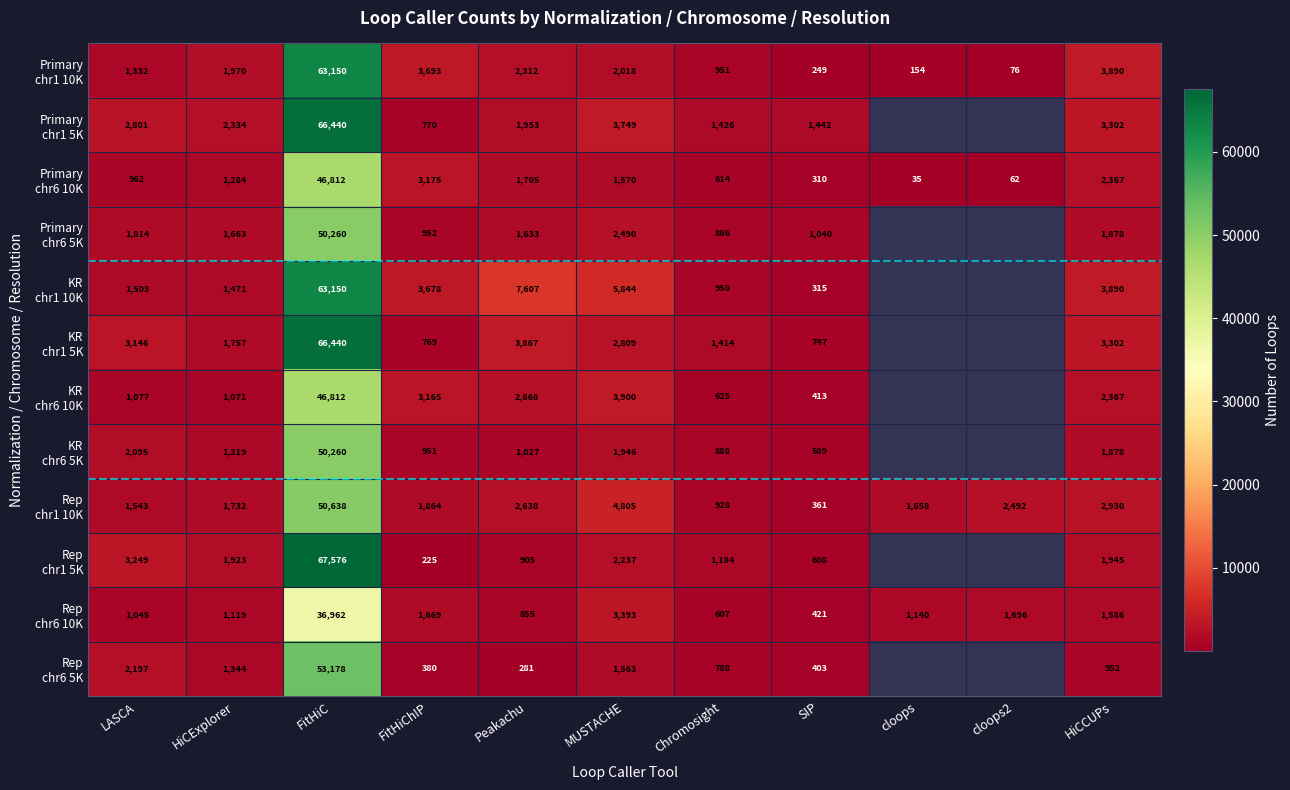

What is the total value across all series at LASCA?

22764